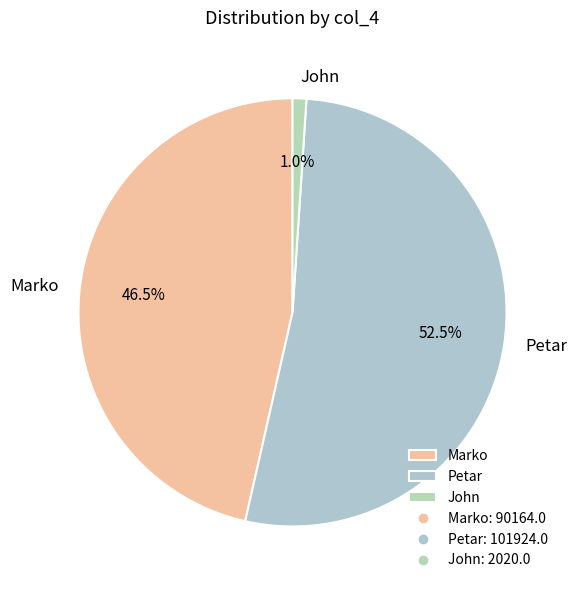

Combined, what portion of the pie is Petar and John?

53.5%